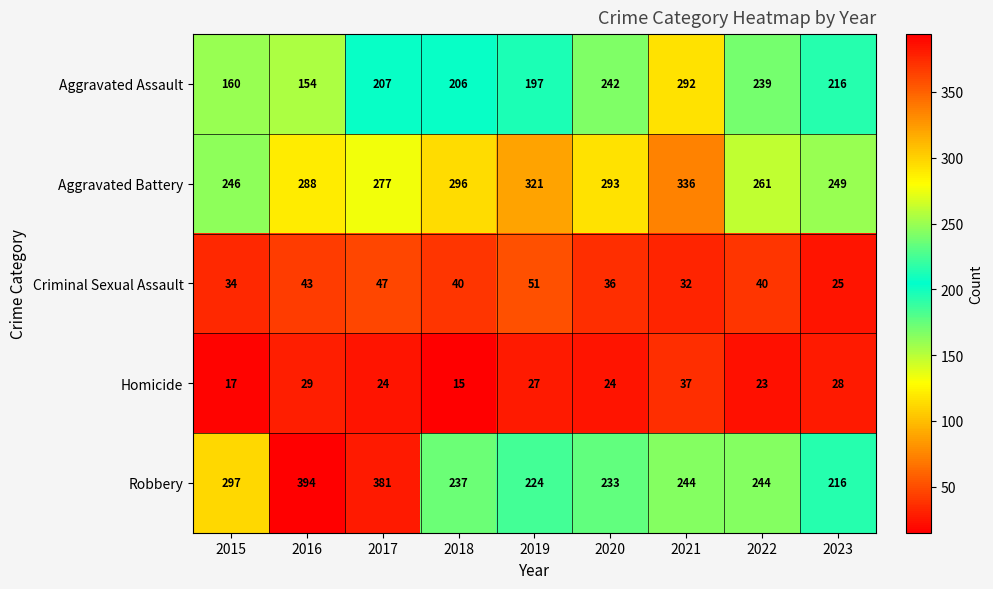

What is the difference between the Criminal Sexual Assault values at 2017 and 2019?

4